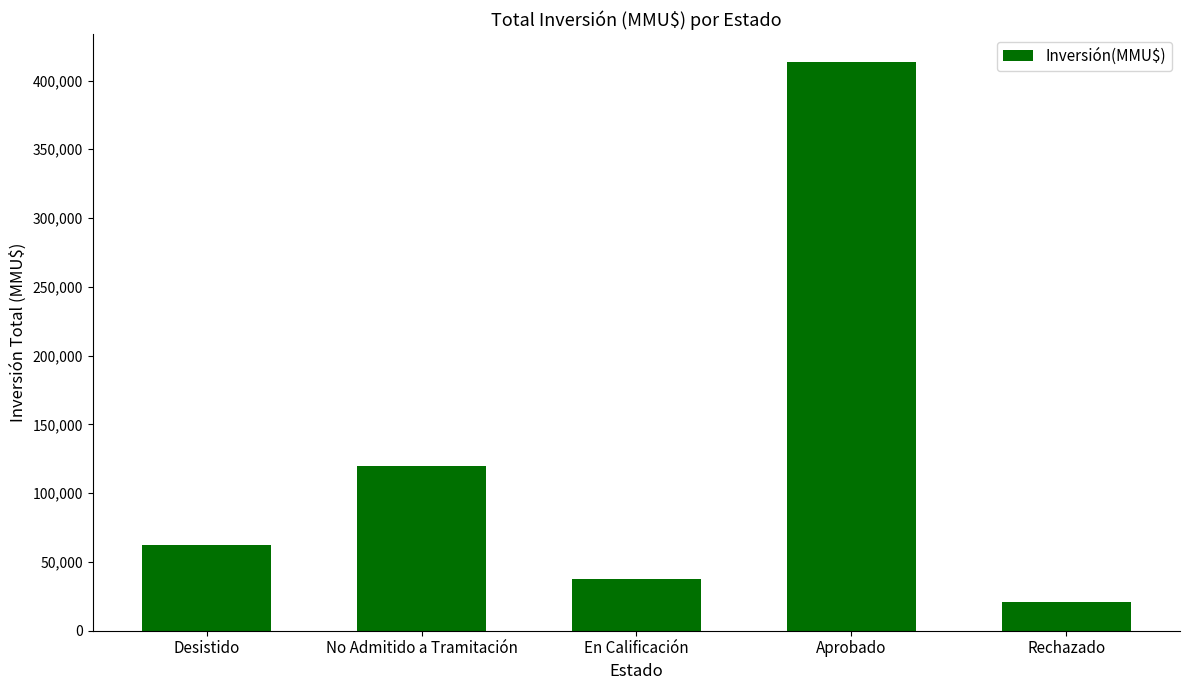

What is the difference between the second highest and minimum values?

98665